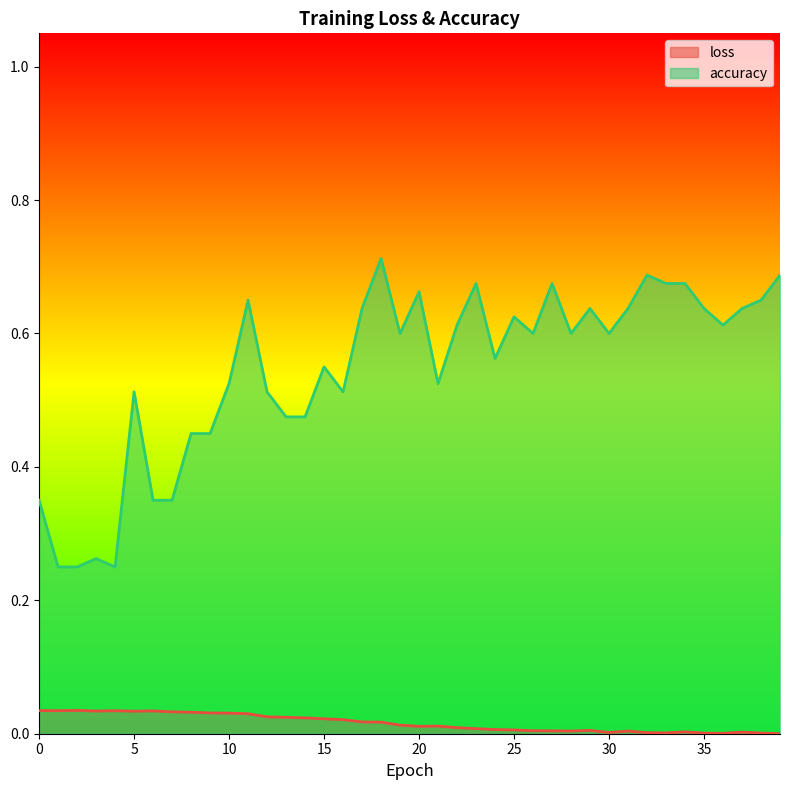

Between 37 and 15, which is larger?

15